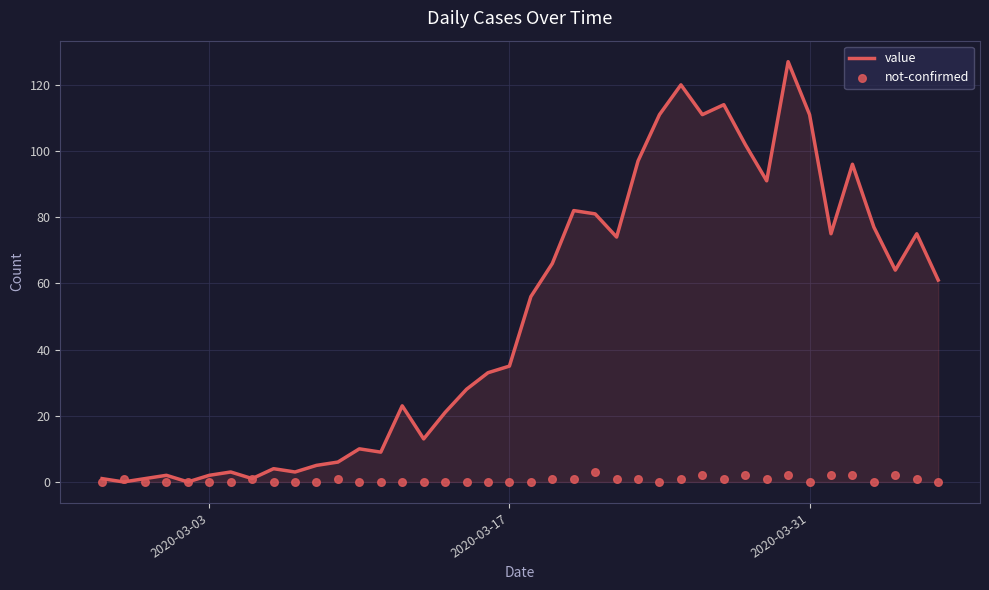

What are all the series names shown in the legend?

value, not-confirmed